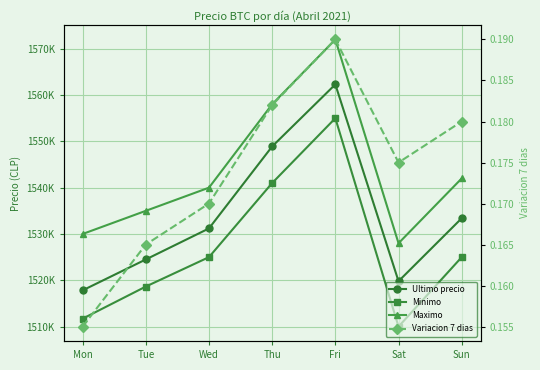

What is the value of the Maximo point at the 7th from the left?

1542000.0